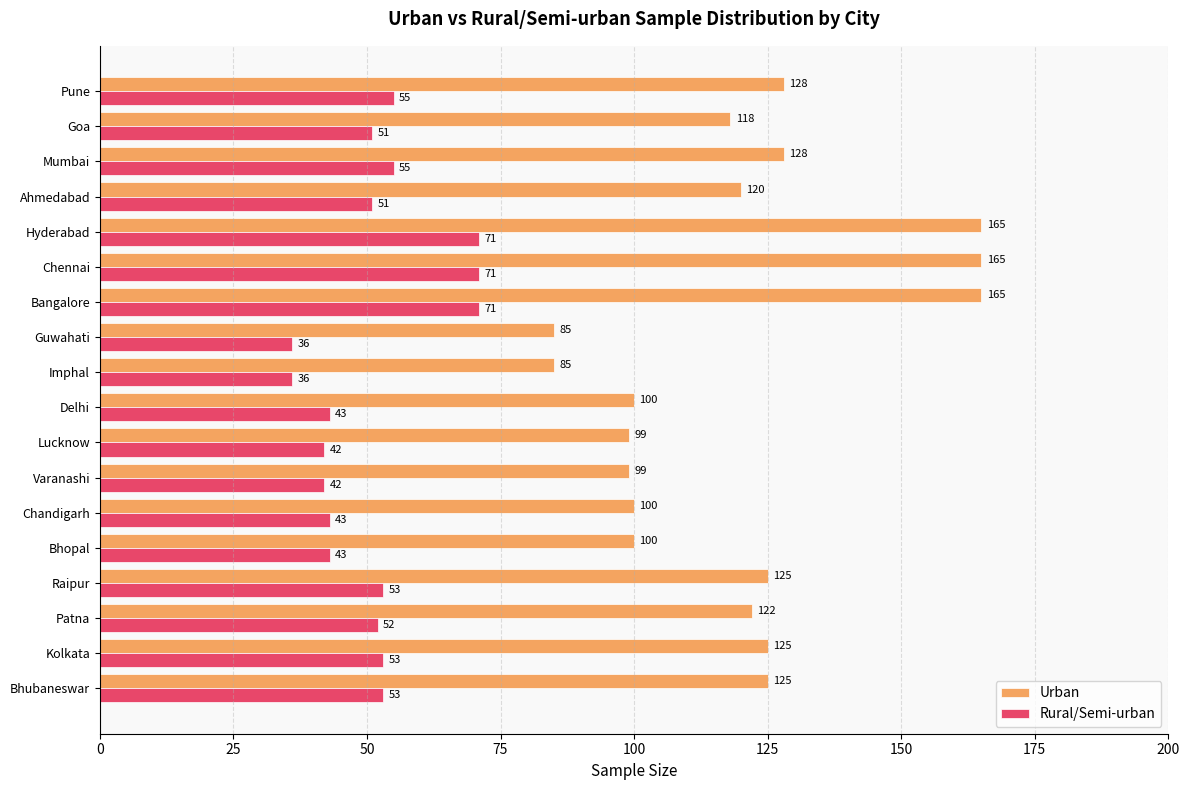

How many values in the Rural/Semi-urban series are below 52?

9